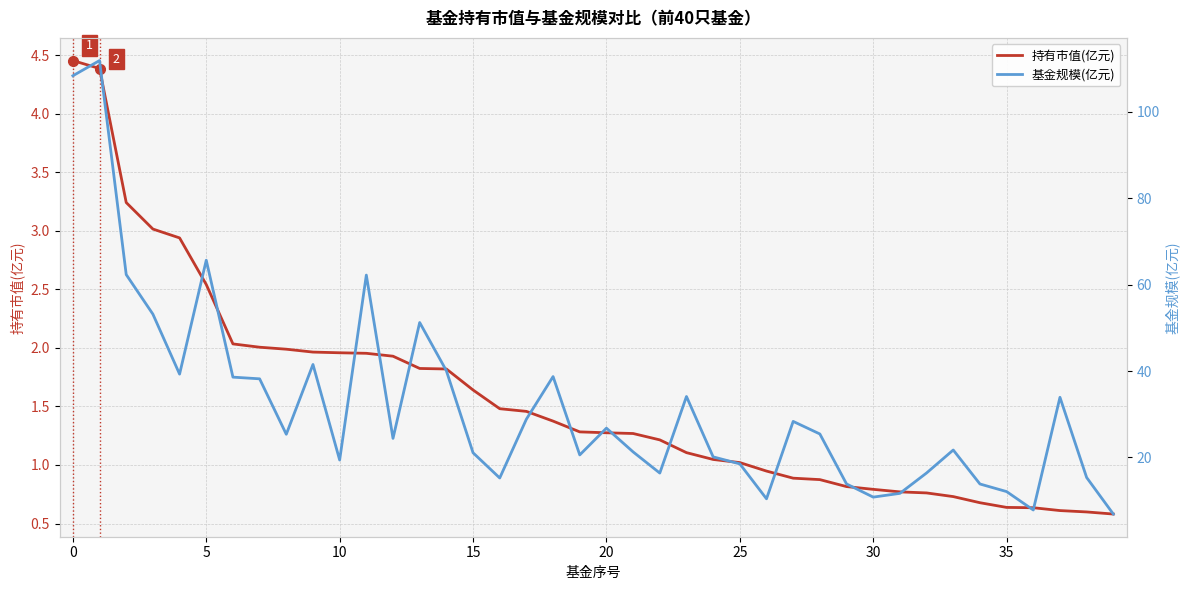

Does the chart display data point markers on the line(s)?

No